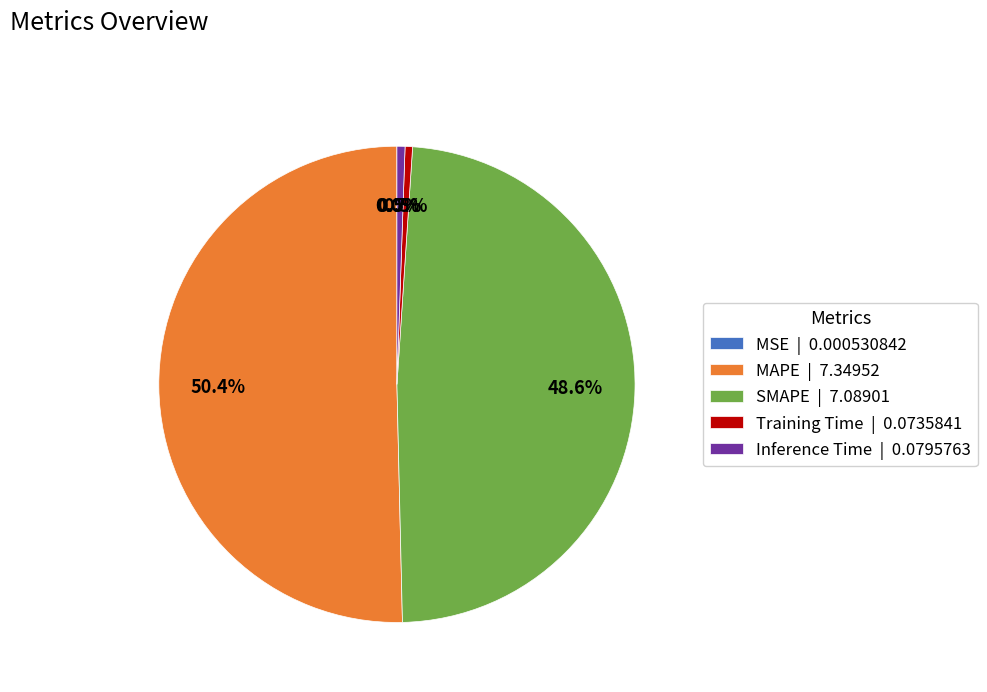

Do Inference Time | 0.0795763 and Training Time | 0.0735841 together represent more than half of the pie?

No